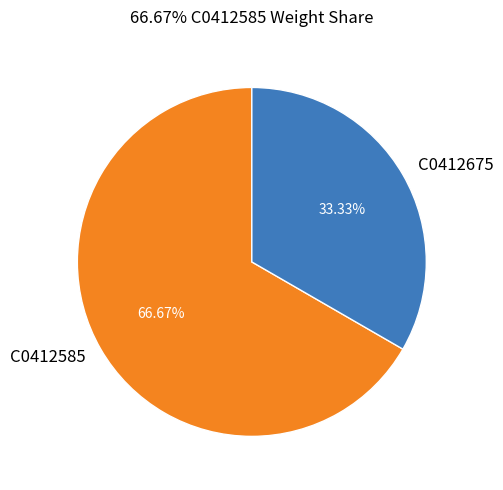

Is there any slice that represents more than half of the pie?

Yes